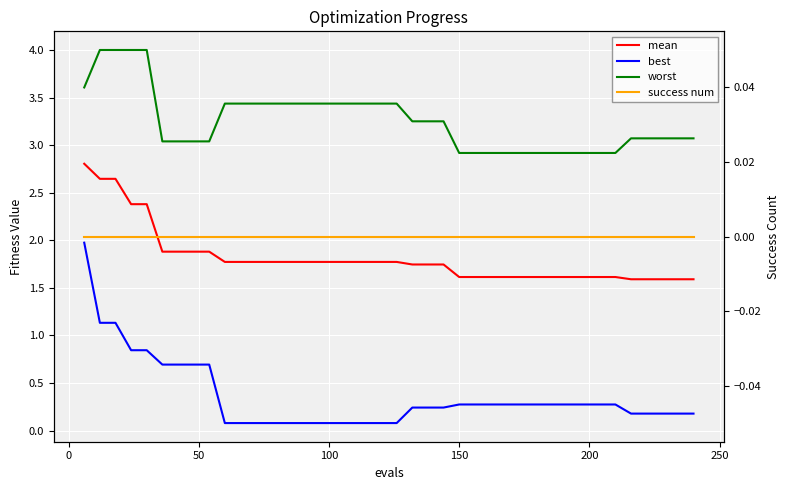

The value of best at 16 is 0.0. True or false?

False